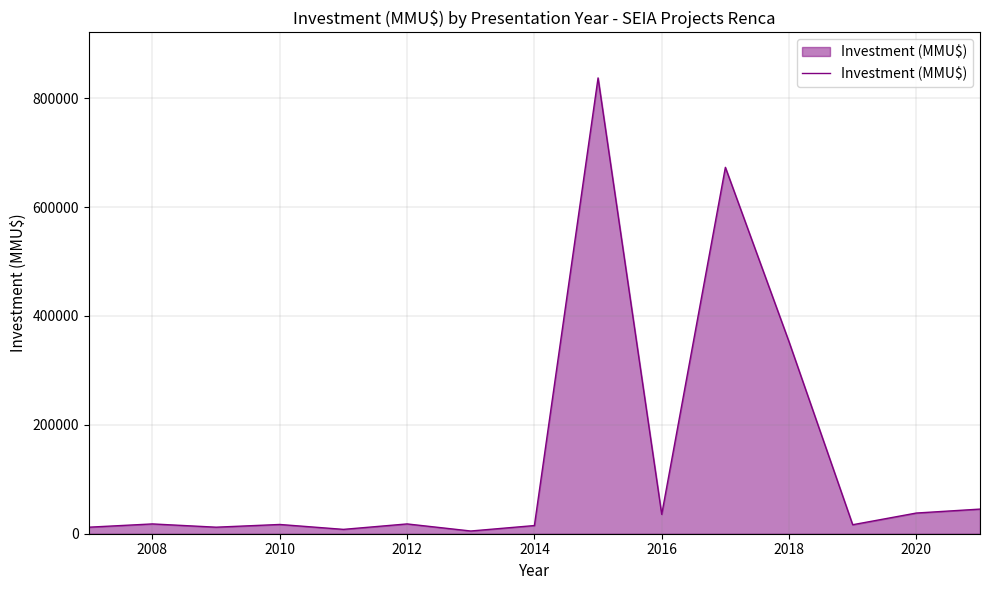

What is the greatest value displayed?

837244